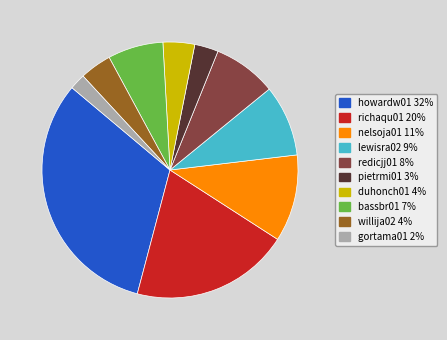

Does gortama01 account for over 50% of the chart?

No